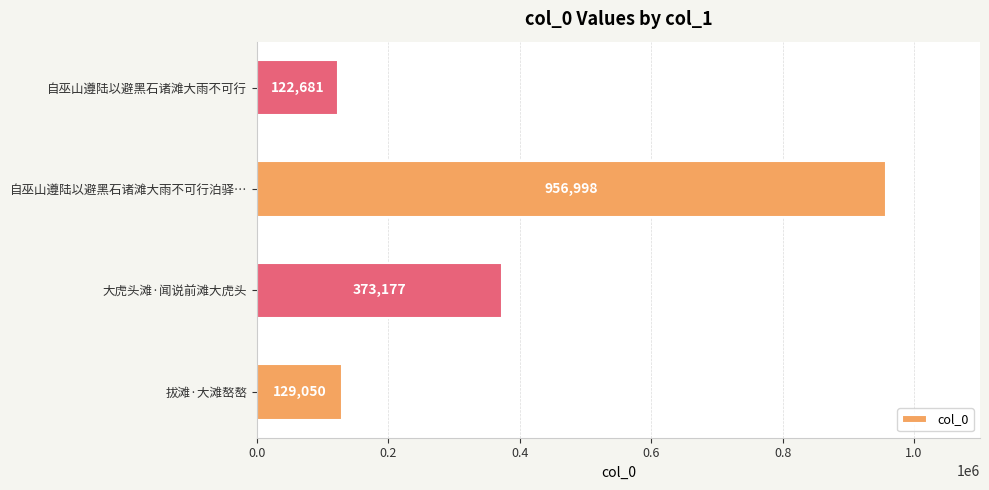

Where is the data nearest to the value 539839?

大虎头滩·闻说前滩大虎头